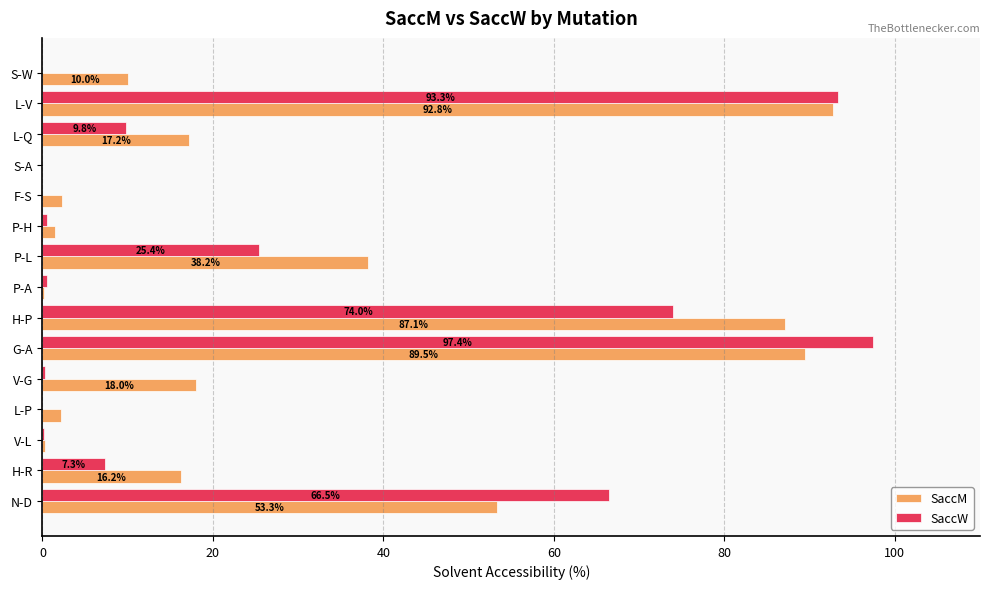

Count the number of data series in this chart.

2